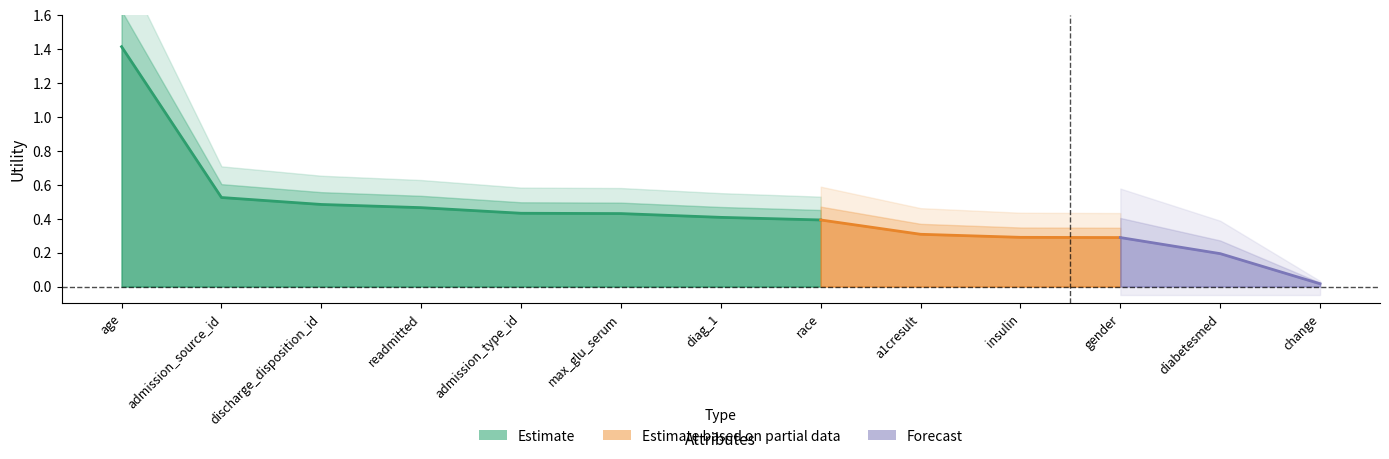

Reading right to left, list all the values displayed in this chart.

change=0.0	diabetesmed=0.2	gender=0.3	insulin=0.3	a1cresult=0.3	race=0.4	diag_1=0.4	max_glu_serum=0.4	admission_type_id=0.4	readmitted=0.5	discharge_disposition_id=0.5	admission_source_id=0.5	age=1.4